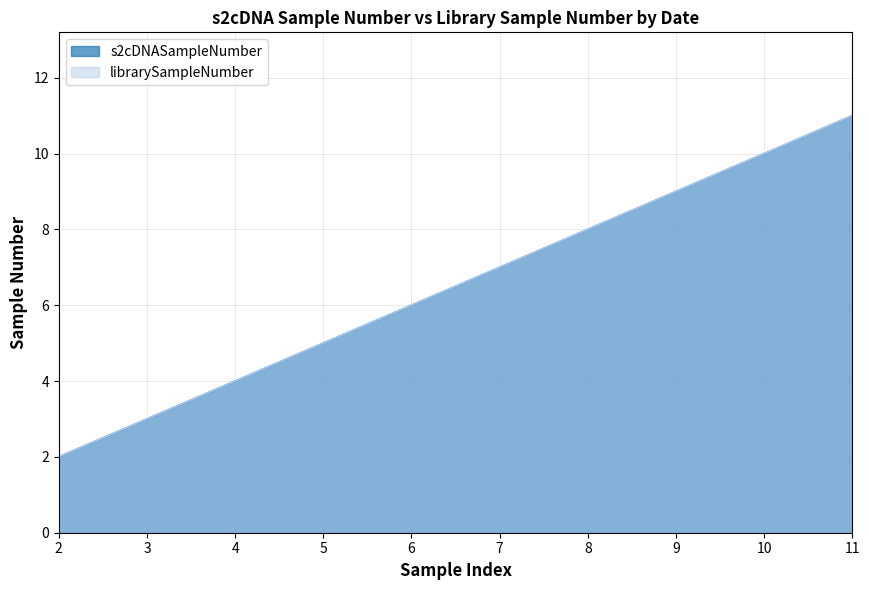

Reading left to right, extract all data points from this chart.

s2cDNASampleNumber: 2=2	3=3	4=4	5=5	6=6	7=7	8=8	9=9	10=10	11=11
librarySampleNumber: 2=2	3=3	4=4	5=5	6=6	7=7	8=8	9=9	10=10	11=11